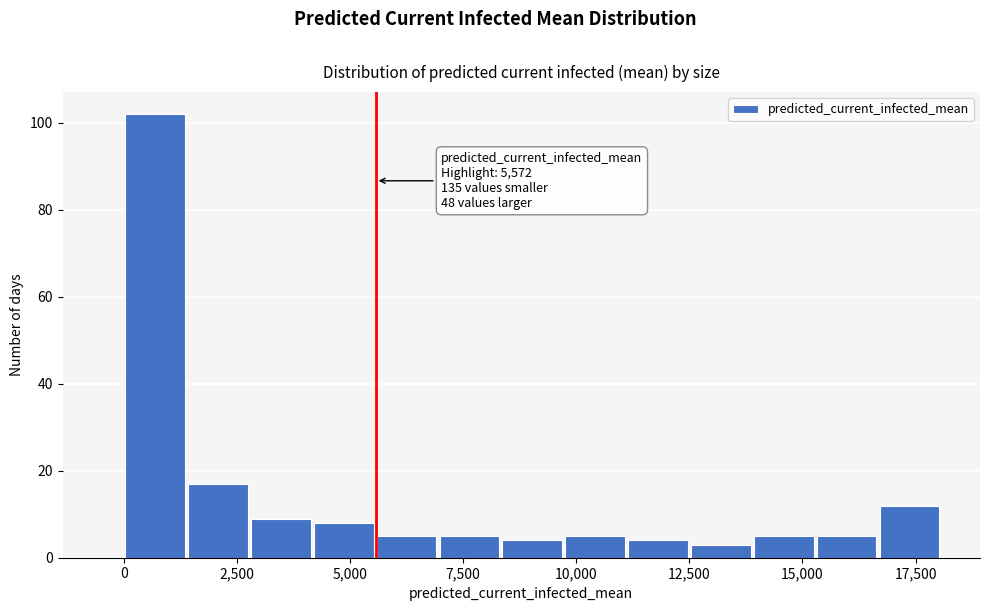

Around what value on the x-axis is the tallest bar? Give the approximate position of its centre, as read against the axis.

500